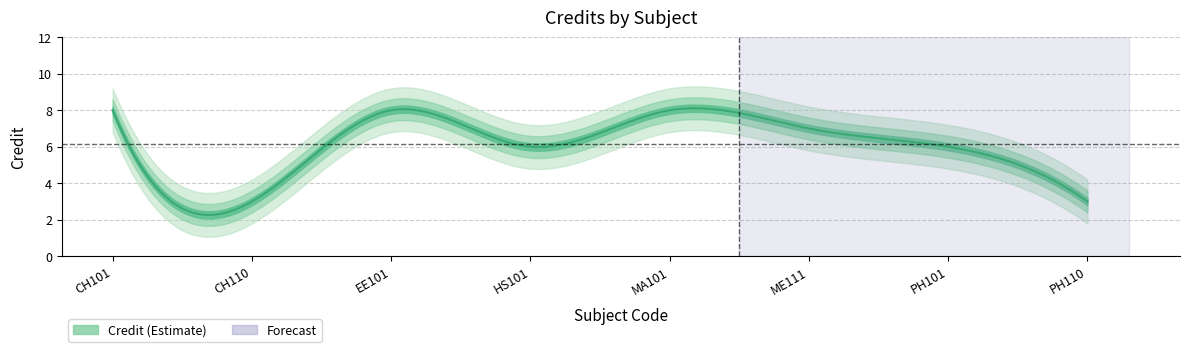

How many categories are shown in the chart?

8